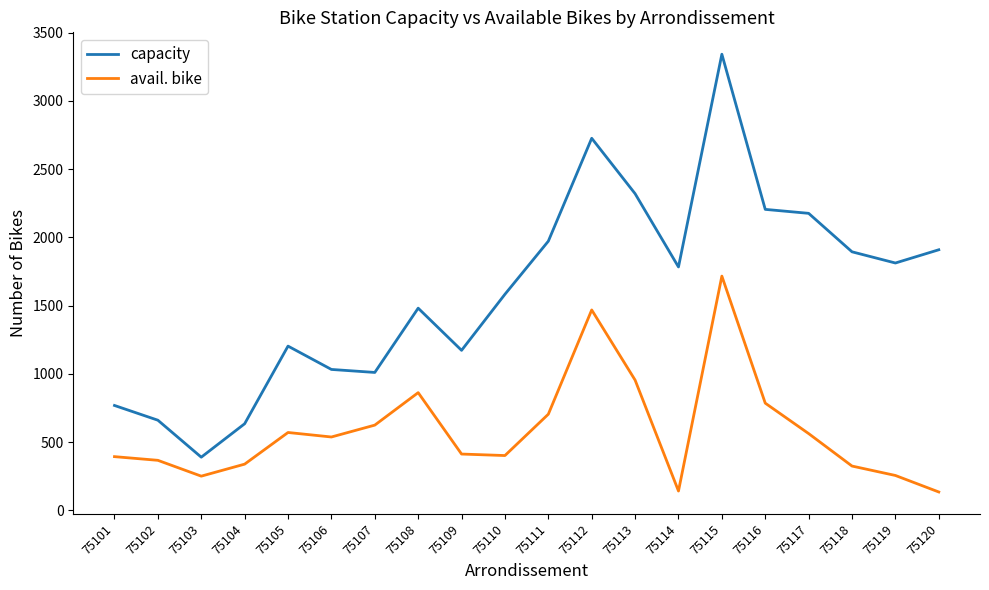

True or false: capacity has a value of 1812 at 75119.

True